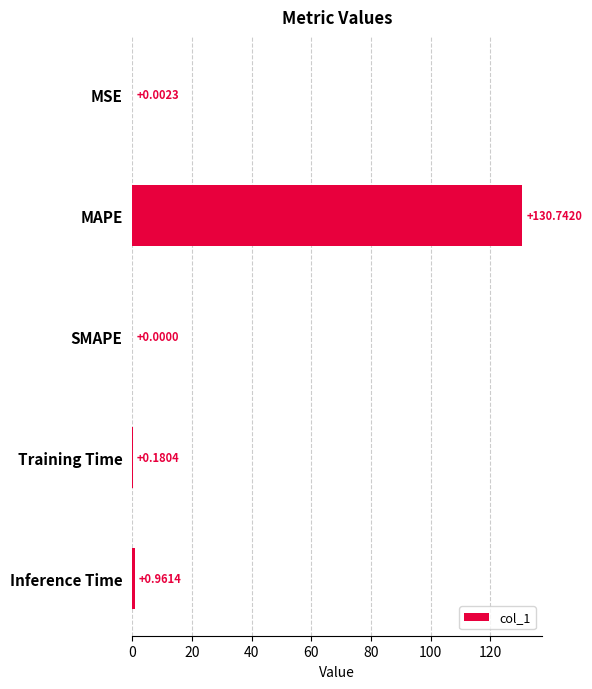

Does the chart contain stacked bars?

No